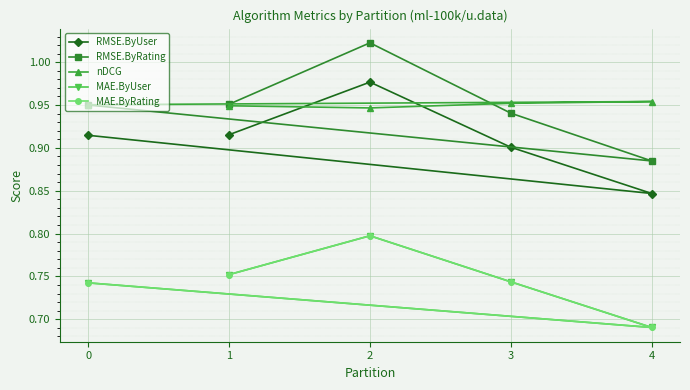

Which series has the widest spread of values?

RMSE.ByRating